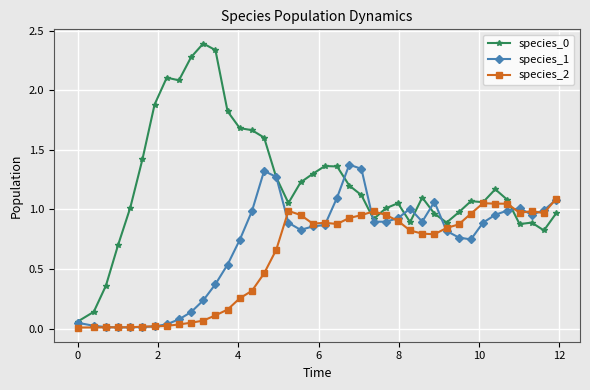

What is the maximum value shown in the chart?

2.4